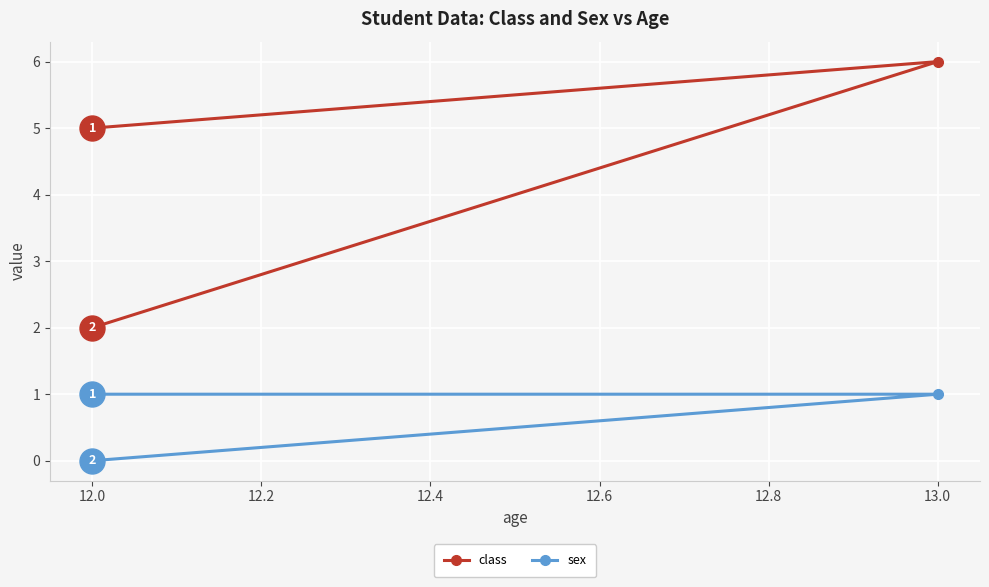

Count the sex values in the range 0 to 1.

3